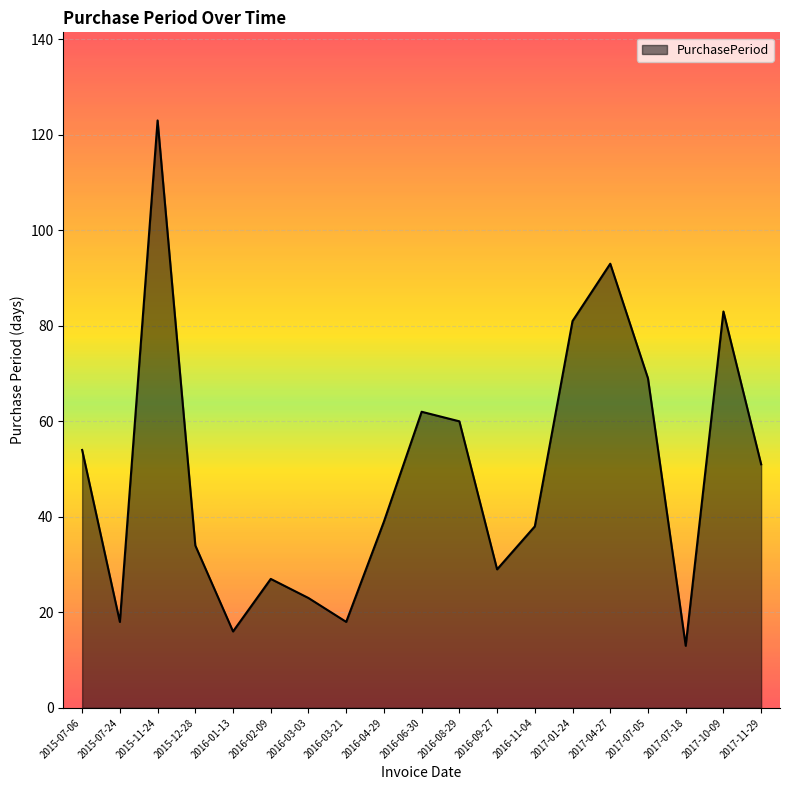

Reading right to left, transcribe all the data shown in this chart.

2017-11-29=51	2017-10-09=83	2017-07-18=13	2017-07-05=69	2017-04-27=93	2017-01-24=81	2016-11-04=38	2016-09-27=29	2016-08-29=60	2016-06-30=62	2016-04-29=39	2016-03-21=18	2016-03-03=23	2016-02-09=27	2016-01-13=16	2015-12-28=34	2015-11-24=123	2015-07-24=18	2015-07-06=54